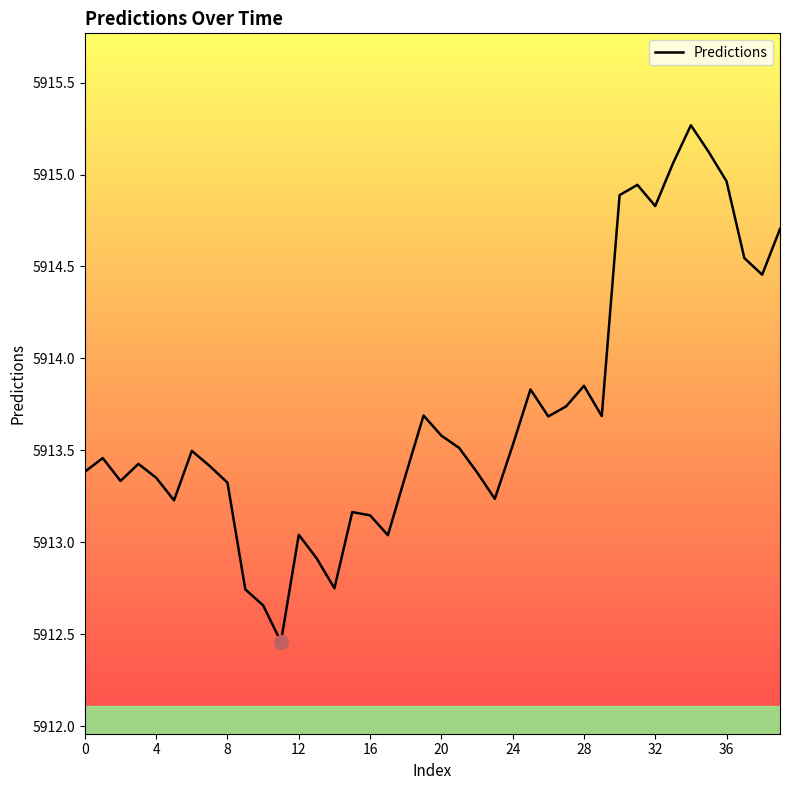

What value does the data have at 31?

5914.9